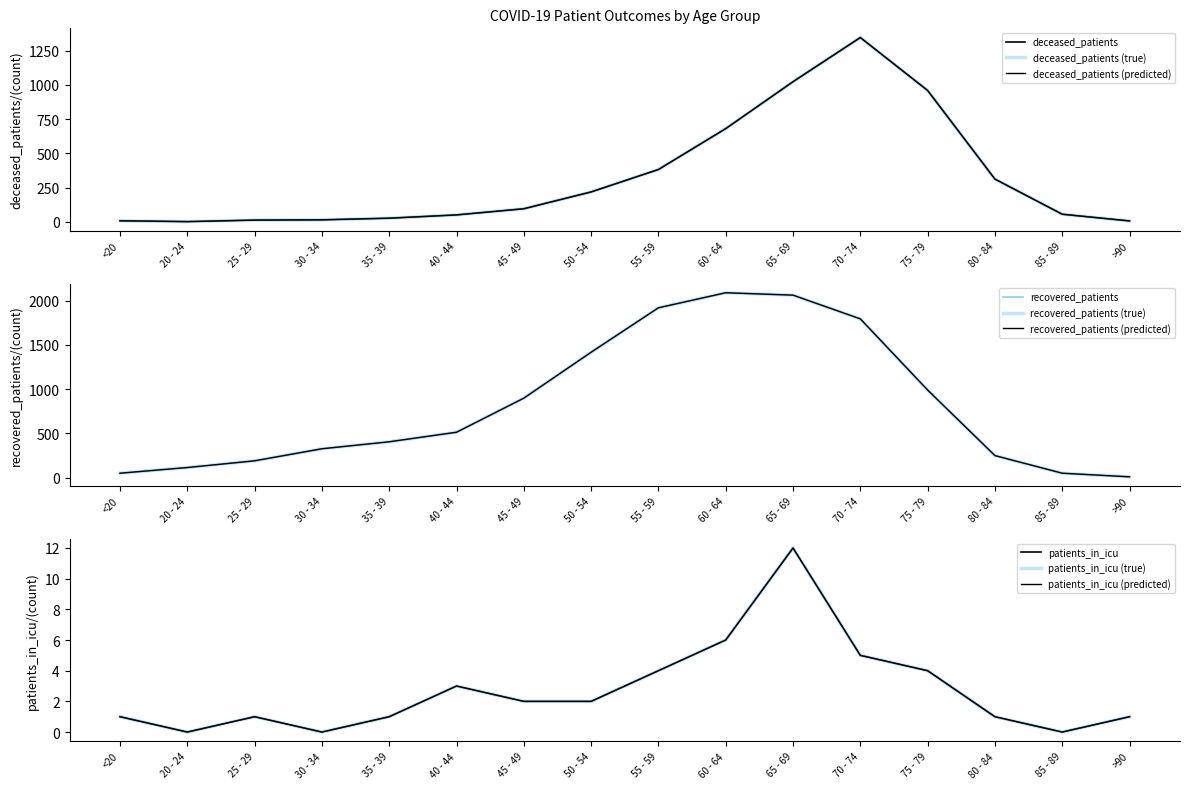

Which label corresponds to the smallest value in the chart?

20 - 24